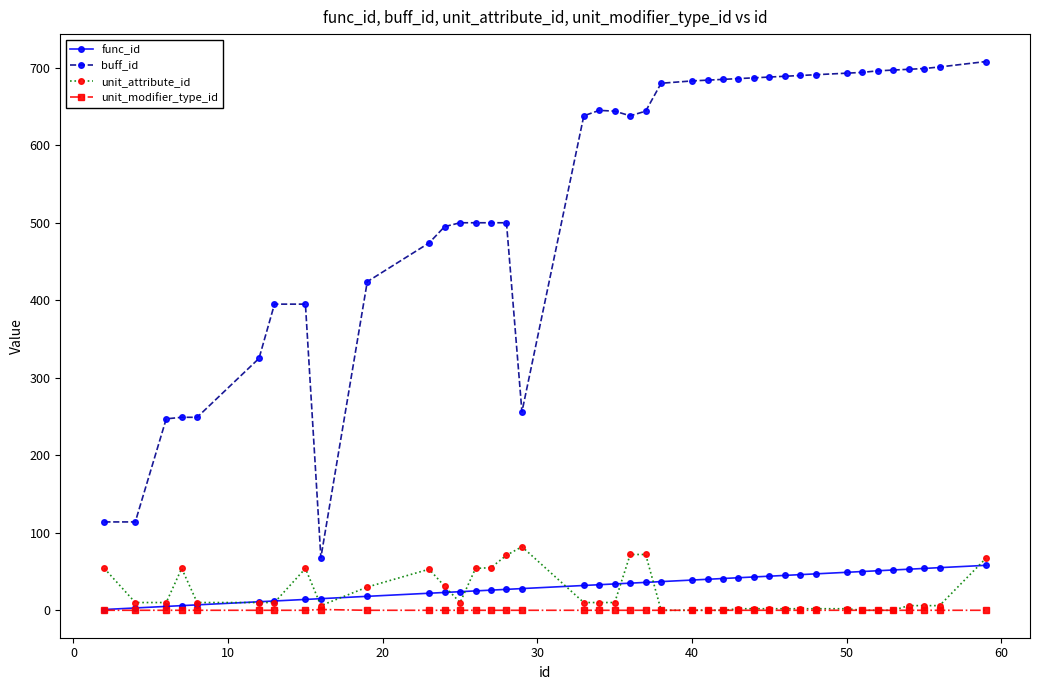

Which series has the largest total across all categories?

buff_id